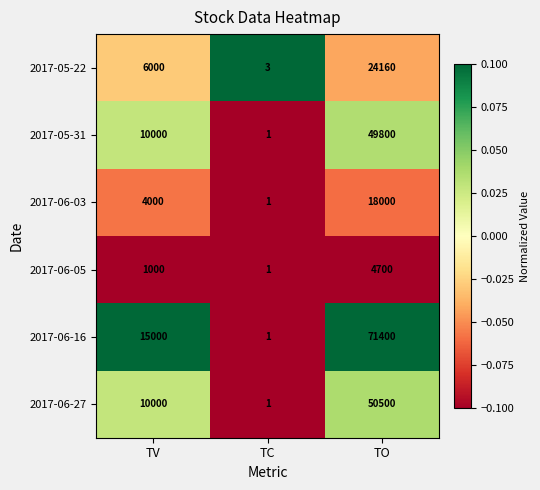

Count the 2017-05-31 values in the range 1 to 49800.

3